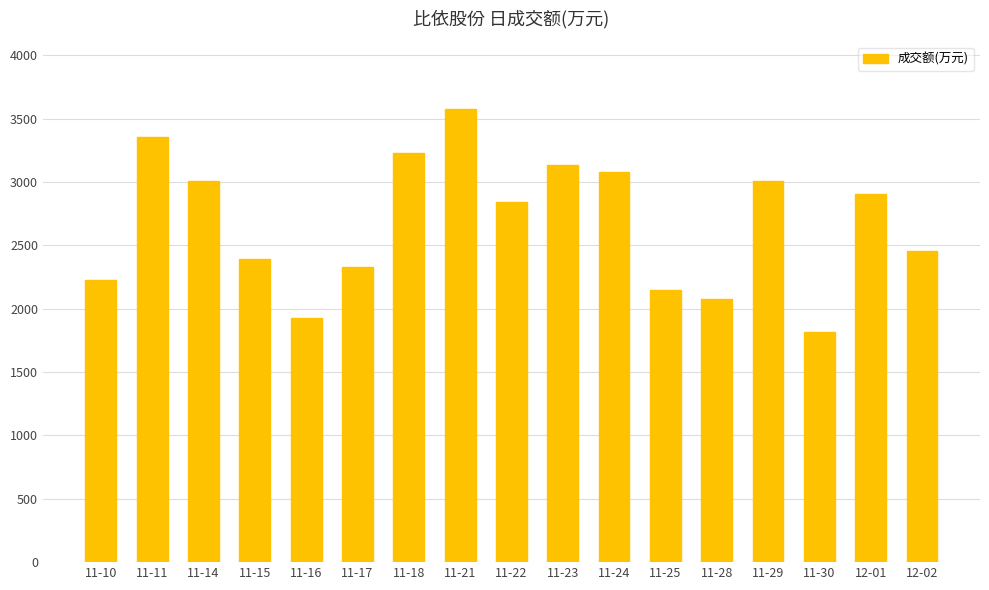

What is the sum of the values at 12-02 and 11-23?

5589